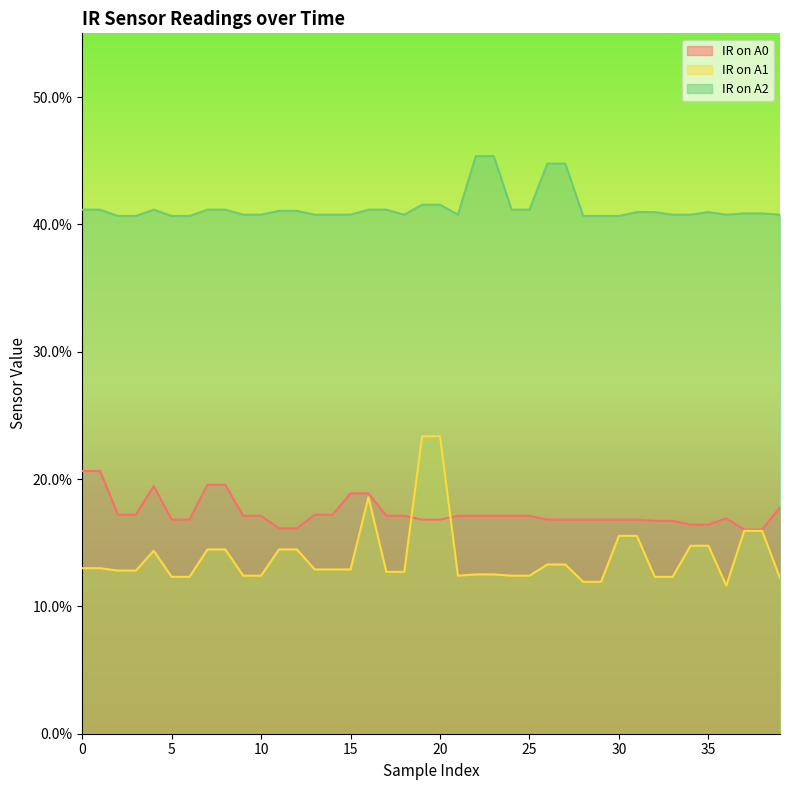

Reading left to right, transcribe all the data shown in this chart.

IR on A0: 0=0.2	1=0.2	2=0.2	3=0.2	4=0.2	5=0.2	6=0.2	7=0.2	8=0.2	9=0.2	10=0.2	11=0.2	12=0.2	13=0.2	14=0.2	15=0.2	16=0.2	17=0.2	18=0.2	19=0.2	20=0.2	21=0.2	22=0.2	23=0.2	24=0.2	25=0.2	26=0.2	27=0.2	28=0.2	29=0.2	30=0.2	31=0.2	32=0.2	33=0.2	34=0.2	35=0.2	36=0.2	37=0.2	38=0.2	39=0.2
IR on A1: 0=0.1	1=0.1	2=0.1	3=0.1	4=0.1	5=0.1	6=0.1	7=0.1	8=0.1	9=0.1	10=0.1	11=0.1	12=0.1	13=0.1	14=0.1	15=0.1	16=0.2	17=0.1	18=0.1	19=0.2	20=0.2	21=0.1	22=0.1	23=0.1	24=0.1	25=0.1	26=0.1	27=0.1	28=0.1	29=0.1	30=0.2	31=0.2	32=0.1	33=0.1	34=0.1	35=0.1	36=0.1	37=0.2	38=0.2	39=0.1
IR on A2: 0=0.4	1=0.4	2=0.4	3=0.4	4=0.4	5=0.4	6=0.4	7=0.4	8=0.4	9=0.4	10=0.4	11=0.4	12=0.4	13=0.4	14=0.4	15=0.4	16=0.4	17=0.4	18=0.4	19=0.4	20=0.4	21=0.4	22=0.5	23=0.5	24=0.4	25=0.4	26=0.4	27=0.4	28=0.4	29=0.4	30=0.4	31=0.4	32=0.4	33=0.4	34=0.4	35=0.4	36=0.4	37=0.4	38=0.4	39=0.4